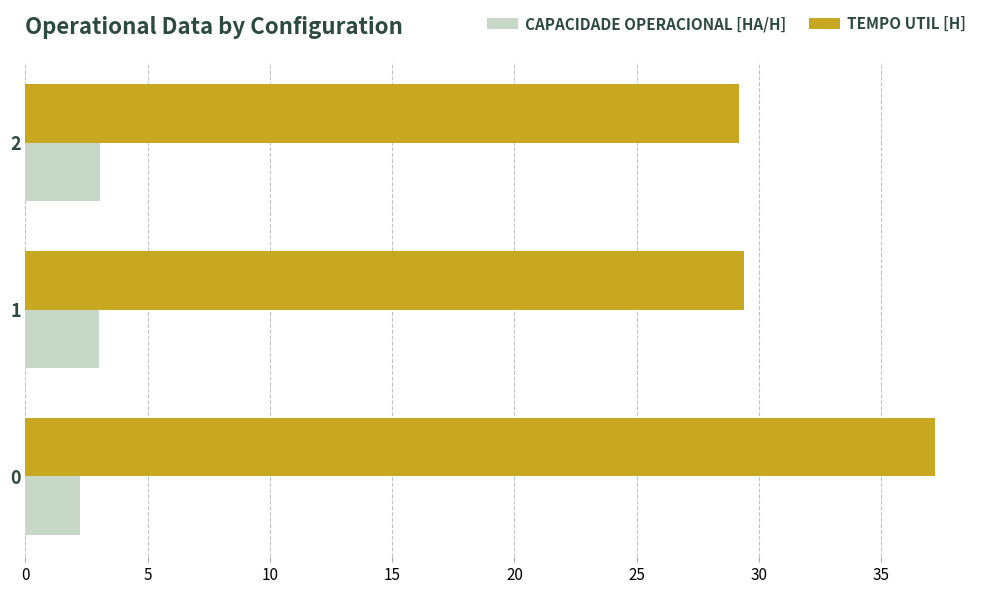

What is the difference between the highest and lowest values at 2?

26.1